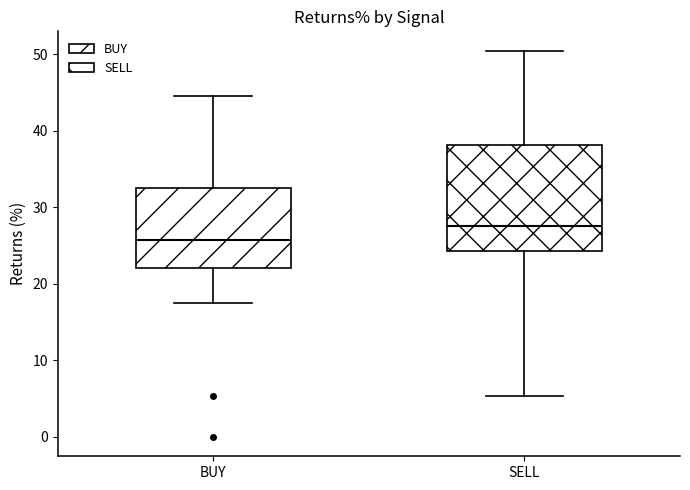

Comparing the boxes themselves (not the whiskers), which one is the tallest?

SELL